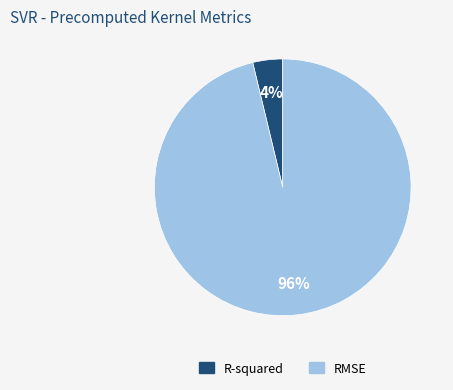

Rank the categories by value from lowest to highest.

R-squared, RMSE